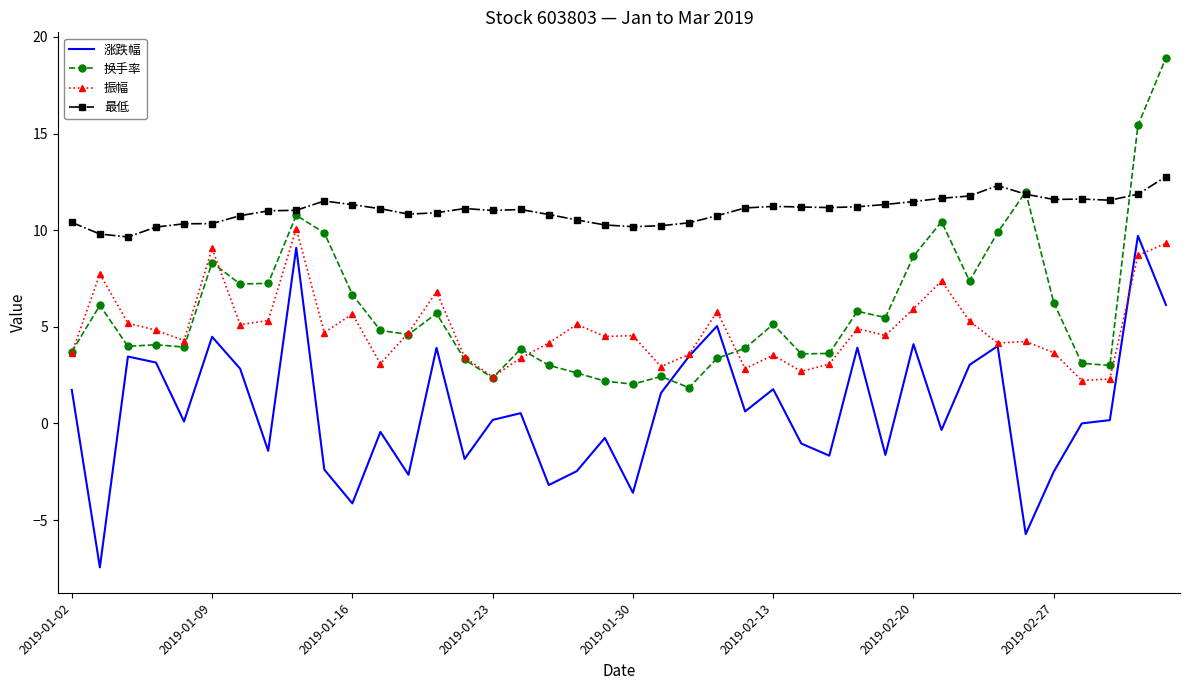

True or false: 振幅 and 最低 intersect in this chart.

False